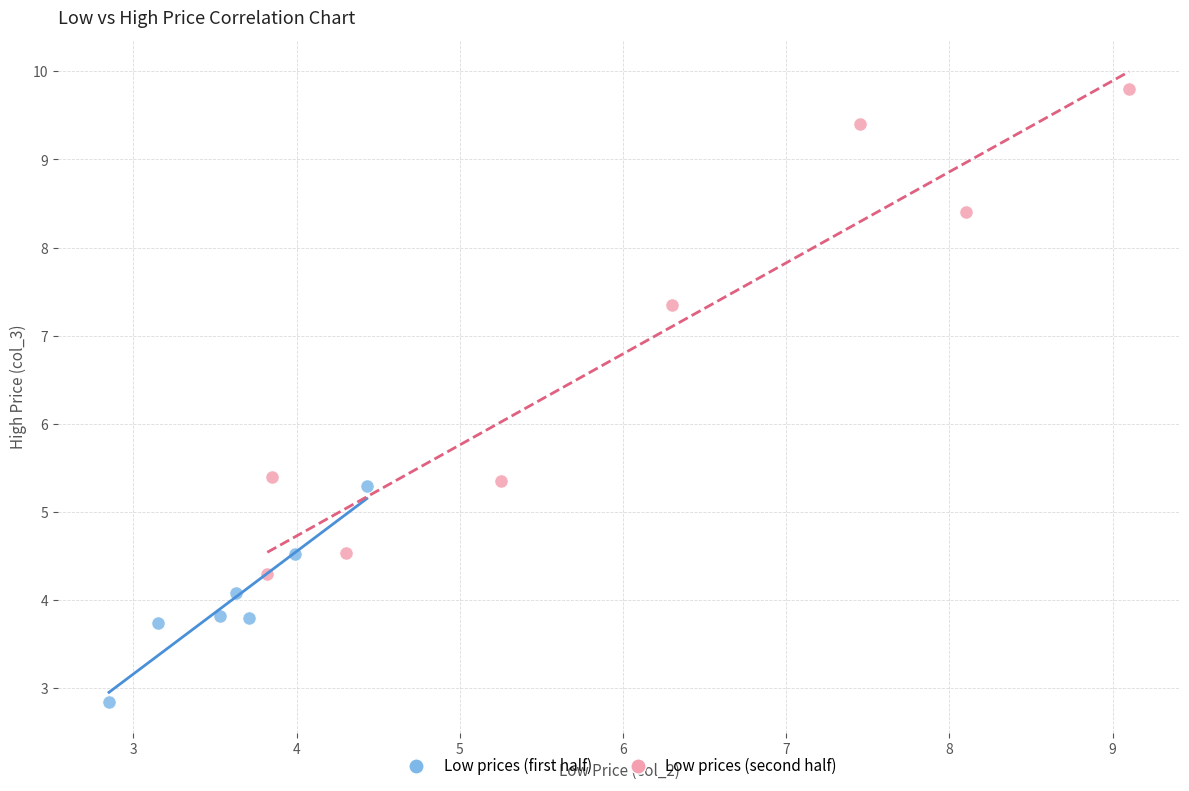

What are all the series names shown in the legend?

Low prices (first half), Low prices (second half)